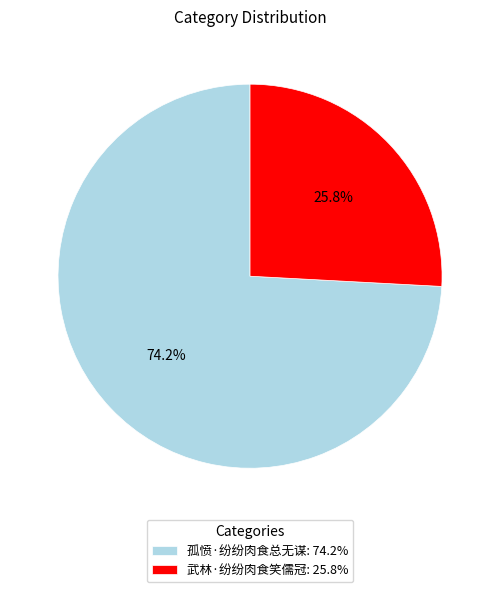

Is it true that 武林·纷纷肉食笑儒冠 is 16% of the pie?

False